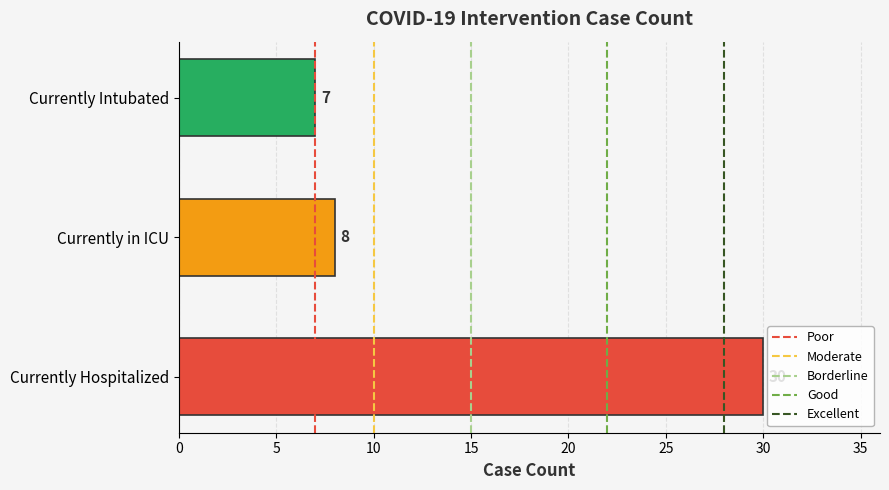

What is the change in value from Currently Hospitalized to Currently Intubated?

-23